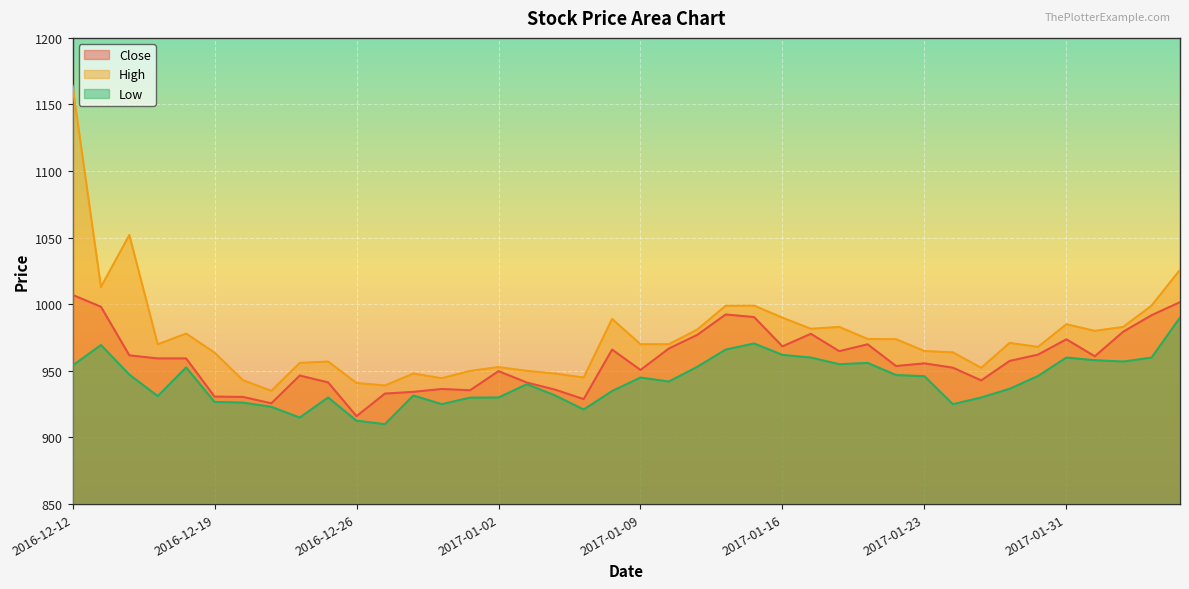

Which category has the highest value in the Close series?

2016-12-12